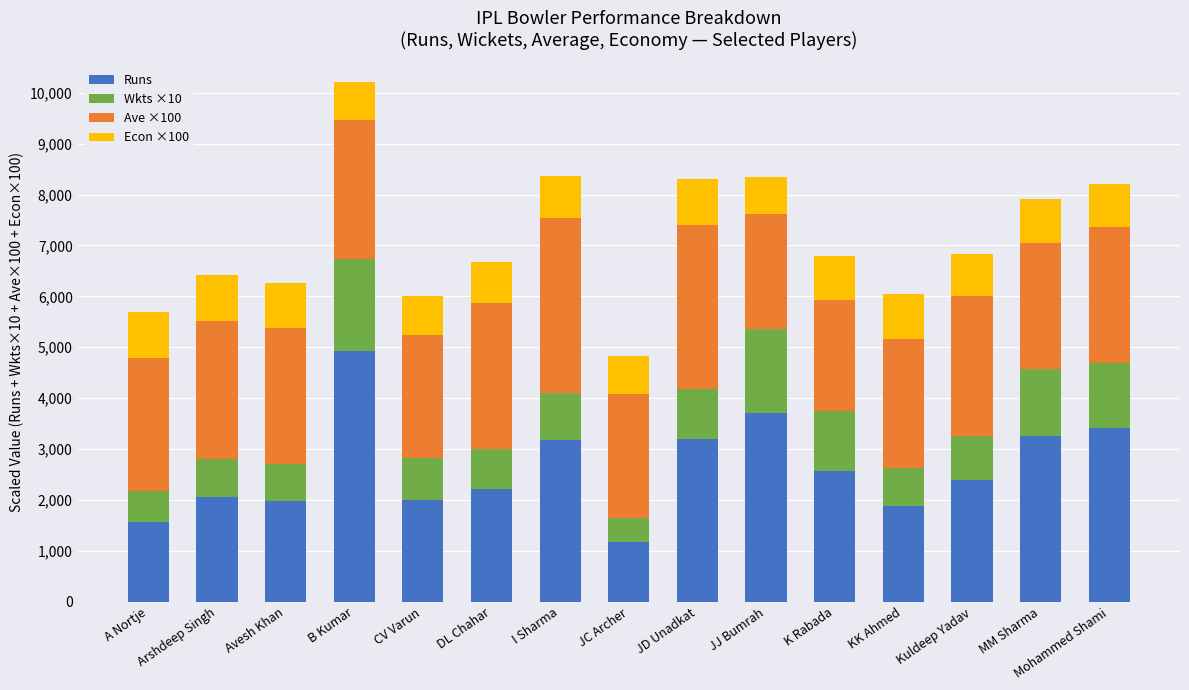

At which category is the sum across all series the highest?

B Kumar